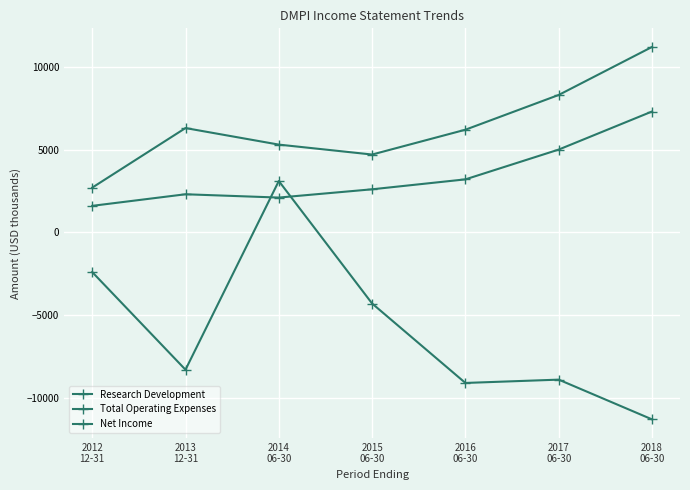

How many distinct data groups are displayed?

3